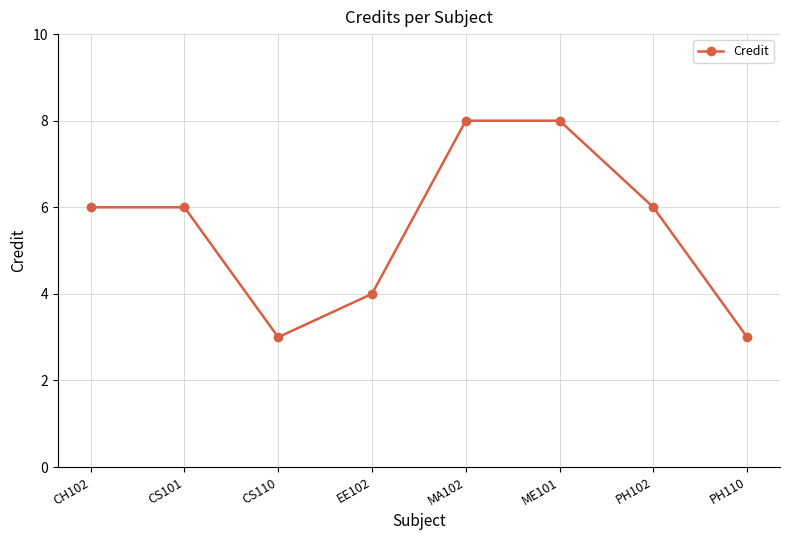

What is the sum of the values at EE102 and CS110?

7